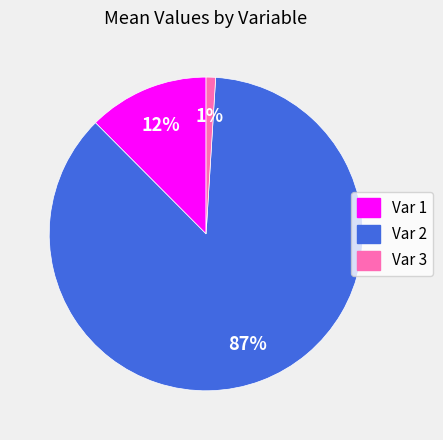

Is there any slice that represents more than half of the pie?

Yes